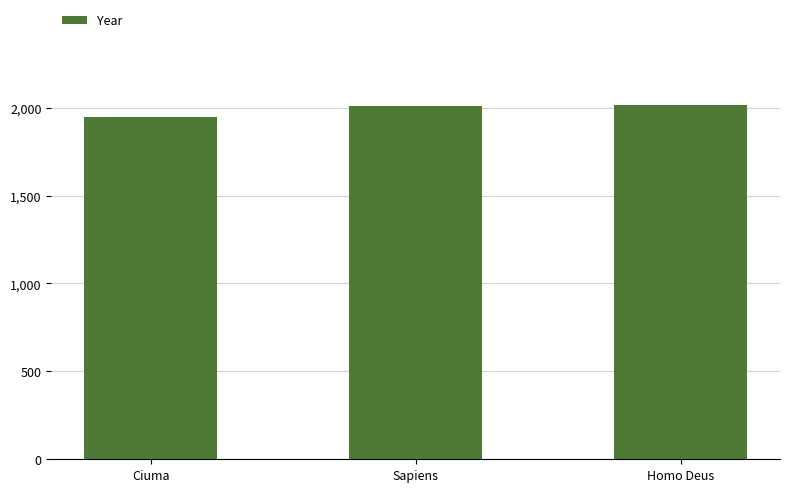

Which category has the lowest value across all series?

Ciuma